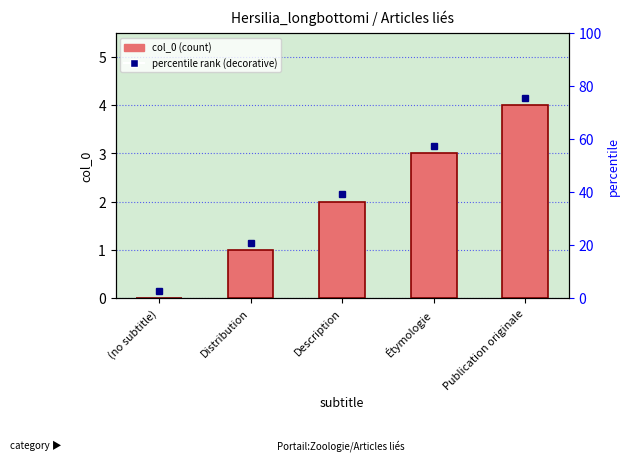

What is the maximum value shown in the chart?

4